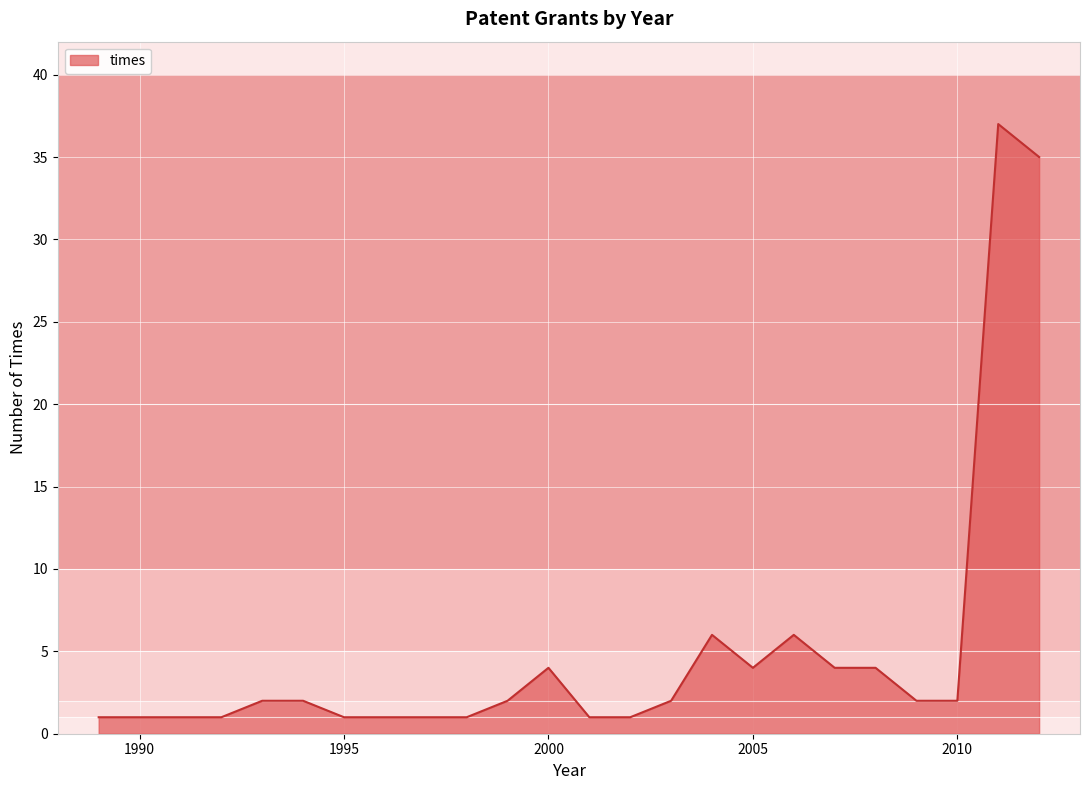

What is the difference between the maximum and minimum values?

36